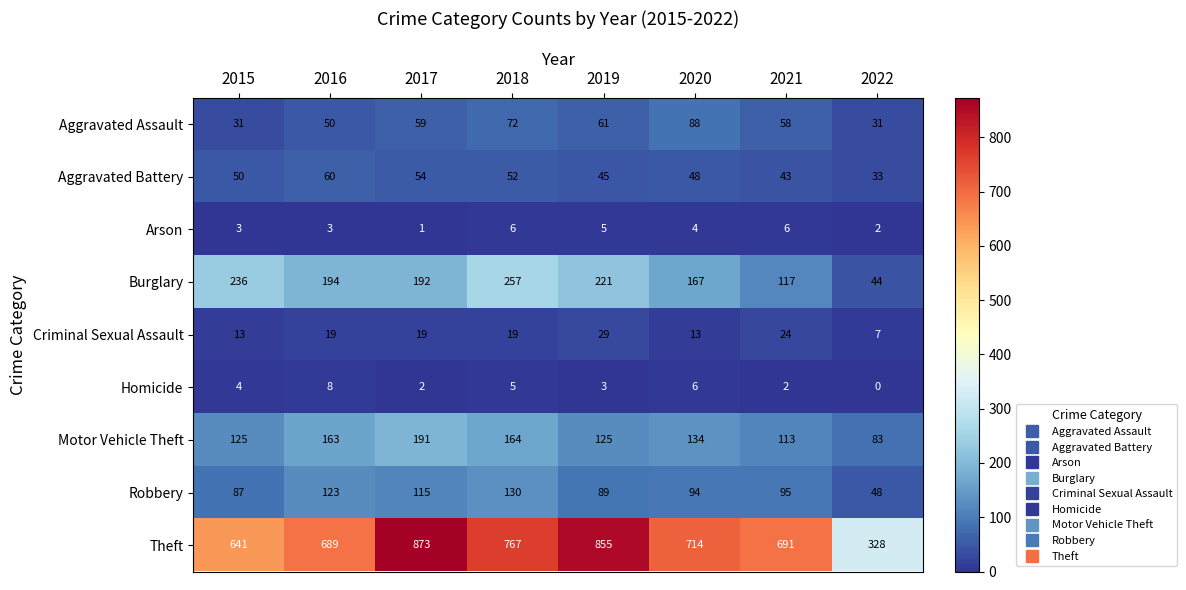

What is the total value across all series at 2015?

1190